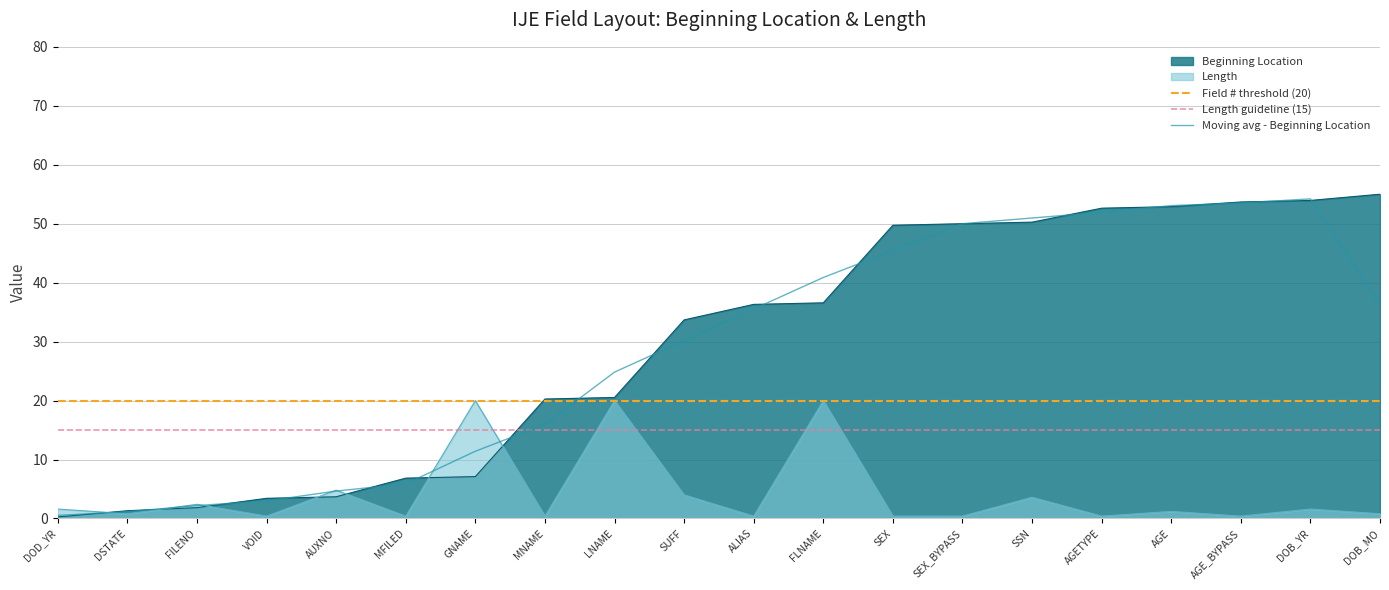

What is the label of the 4th point from the right?

AGE